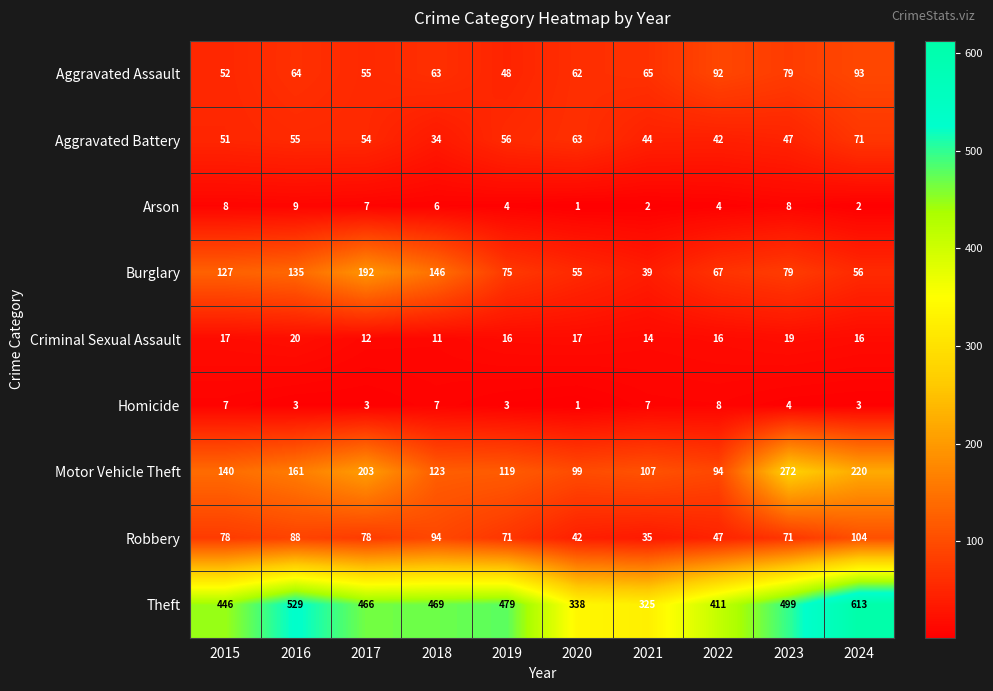

Read the Motor Vehicle Theft value at 2019.

119